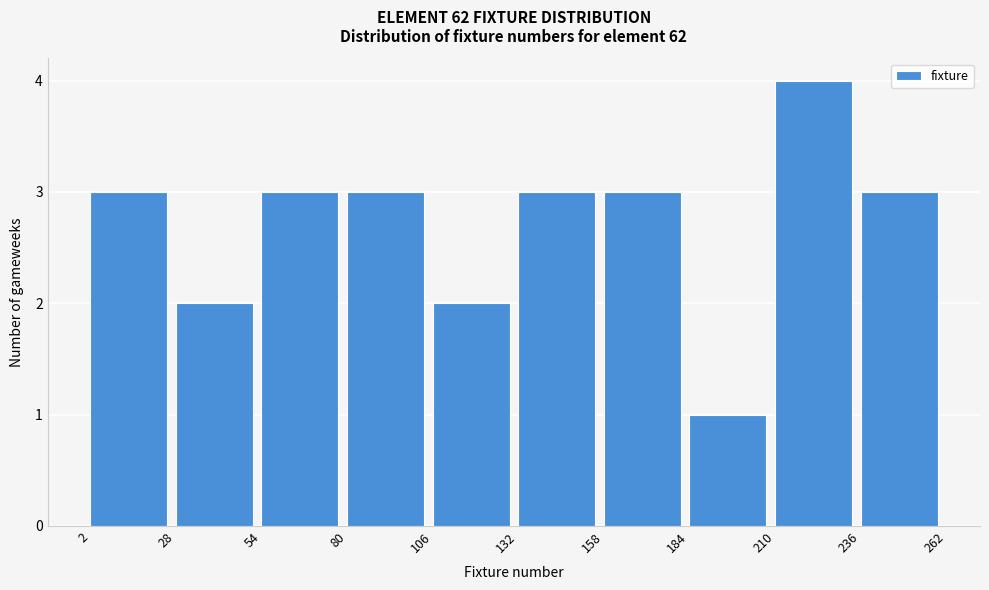

Which range on the x-axis has the tallest bar?

210 to 236